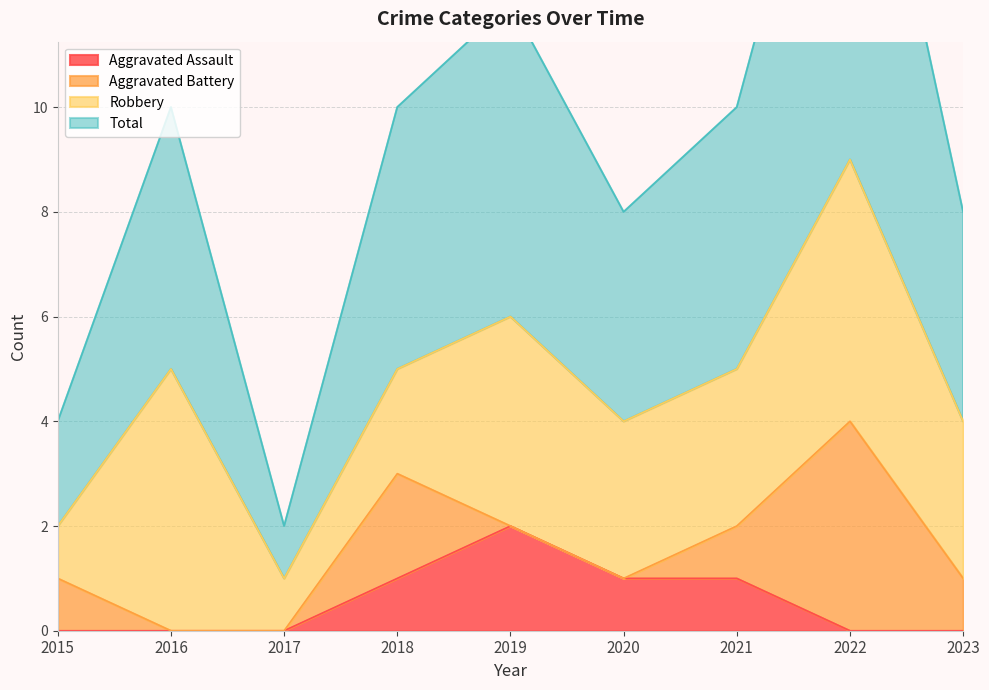

At which label does Aggravated Assault reach its peak?

2019